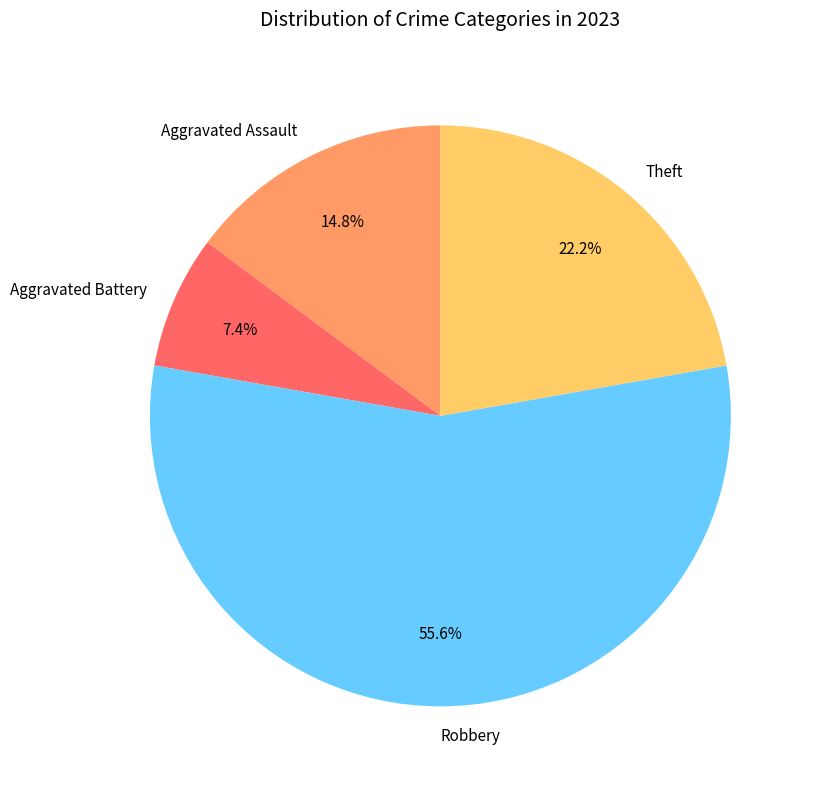

How many slices are in this pie chart?

4